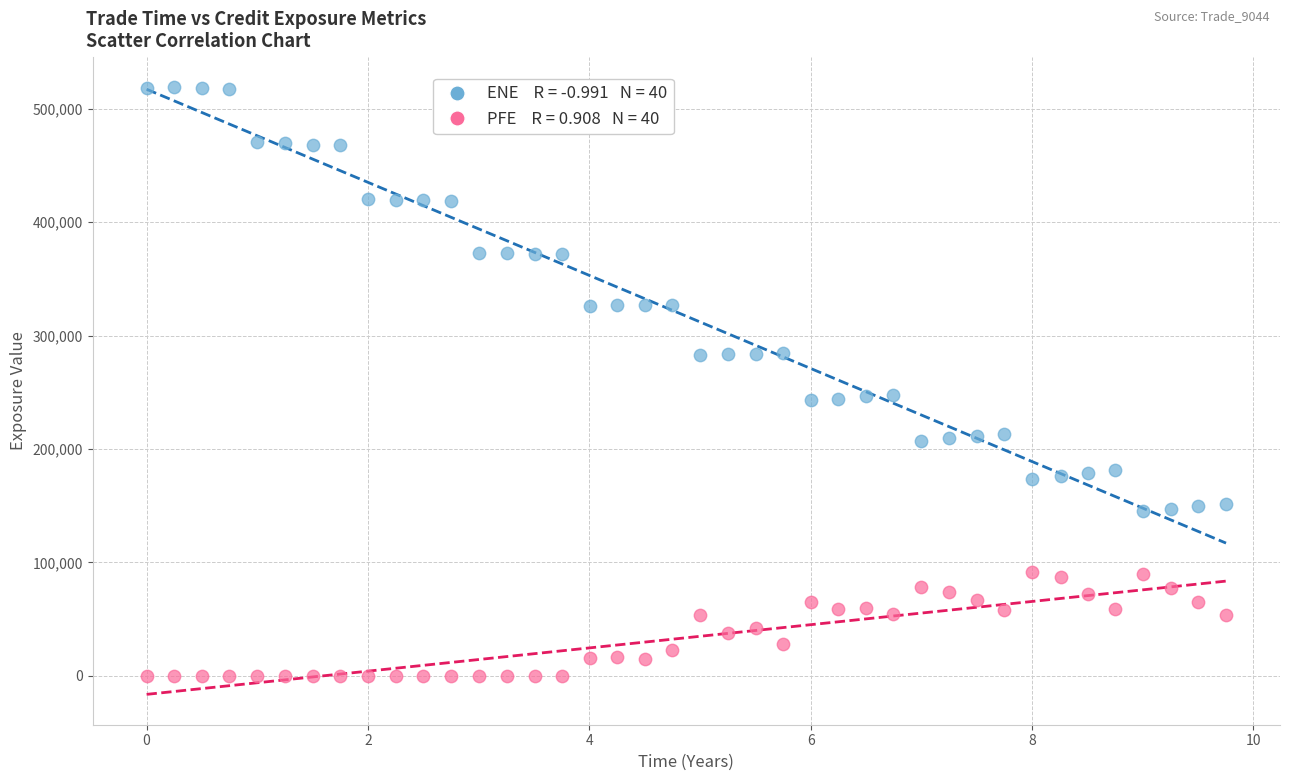

Across all data points, what is the range of Y values (max minus min)?

519018.0